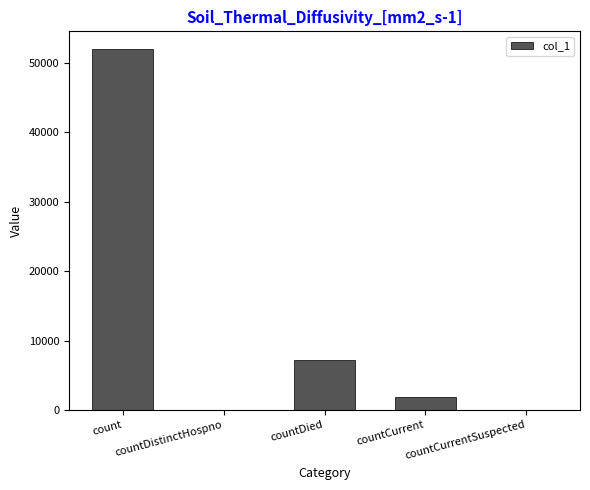

What is the change in value from countCurrent to countCurrentSuspected?

-1797